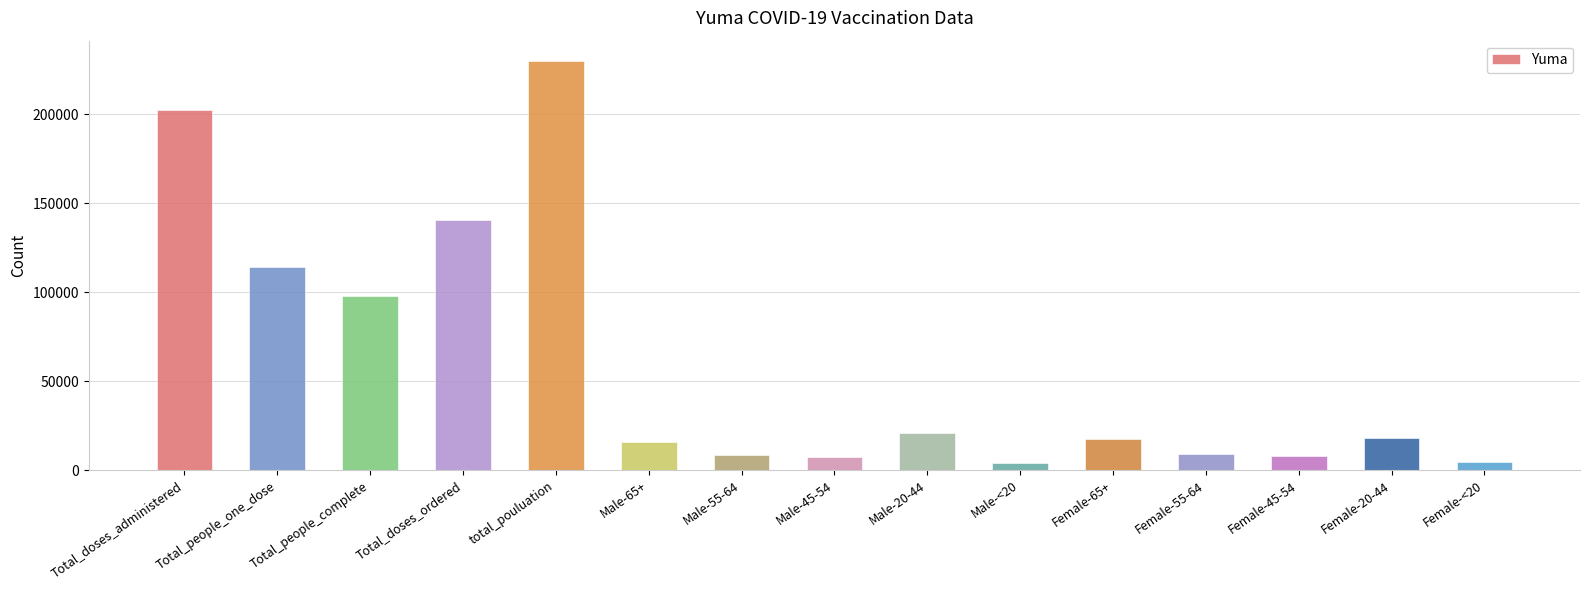

What is the difference between the maximum and minimum values?

225896